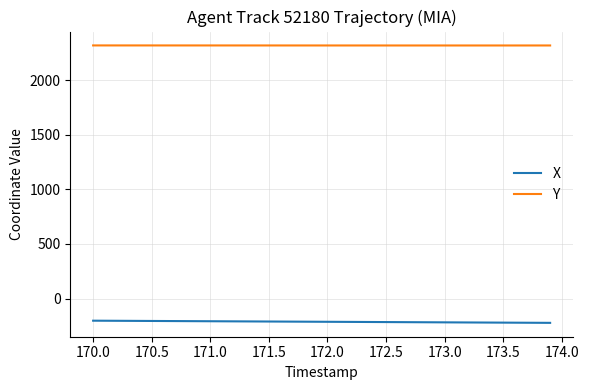

How many values in the X series exceed -212?

18